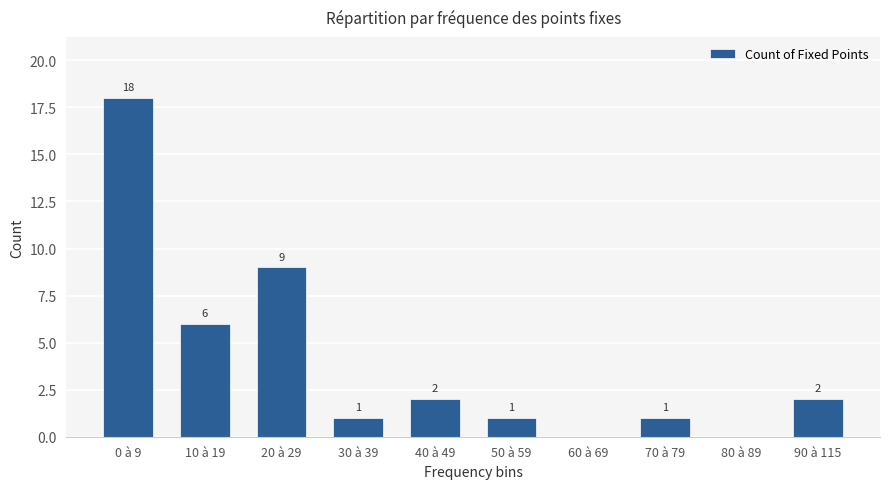

Reading left to right, transcribe all the data shown in this chart.

0 à 9=18	10 à 19=6	20 à 29=9	30 à 39=1	40 à 49=2	50 à 59=1	60 à 69=0	70 à 79=1	80 à 89=0	90 à 115=2